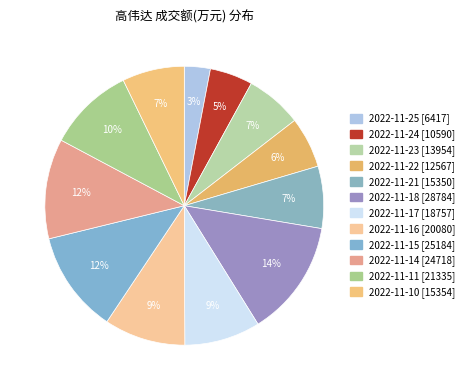

Does 2022-11-10 represent more than half of the total?

No